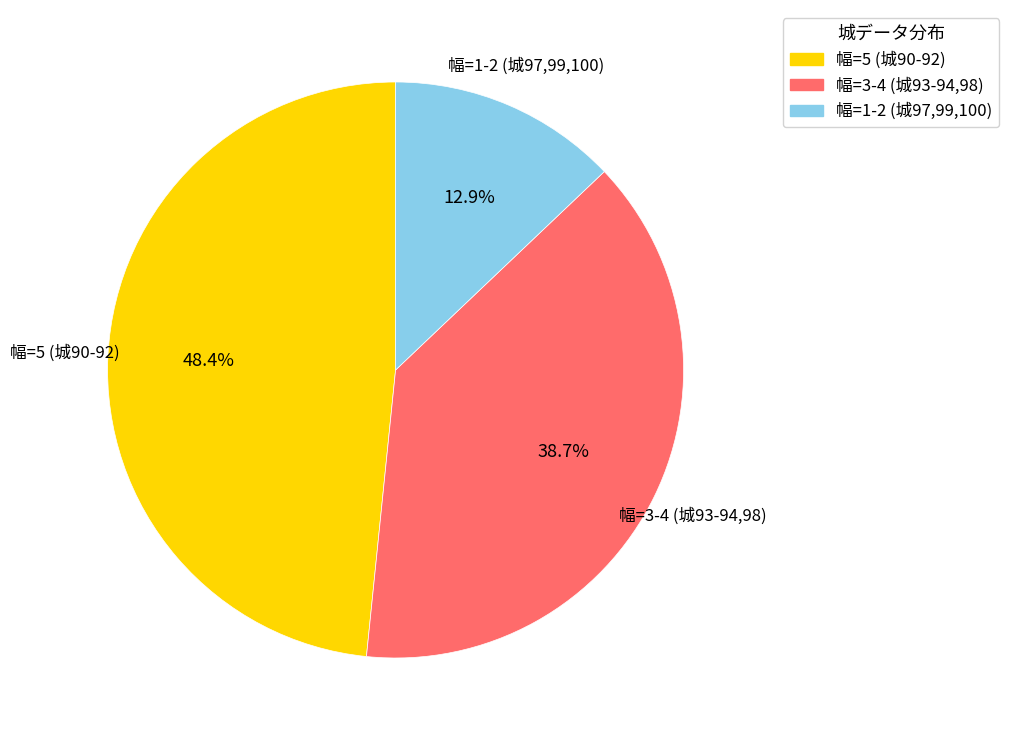

Is there any slice that represents more than half of the pie?

No